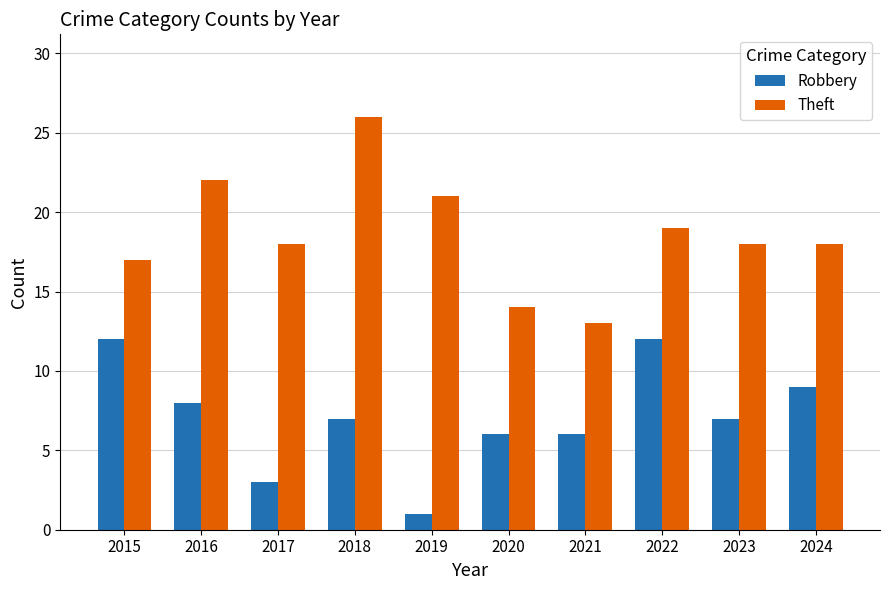

True or false: Theft has a value of 21 at 2019.

True